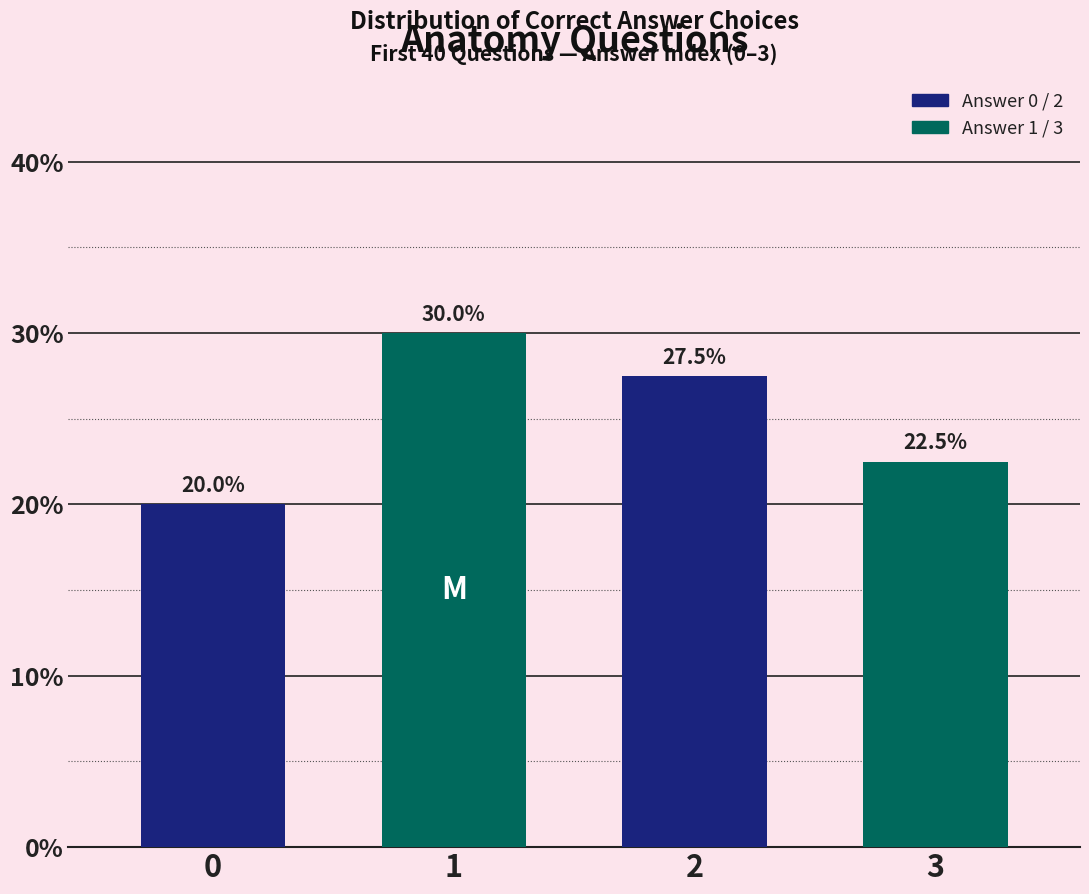

How many values exceed 27?

2